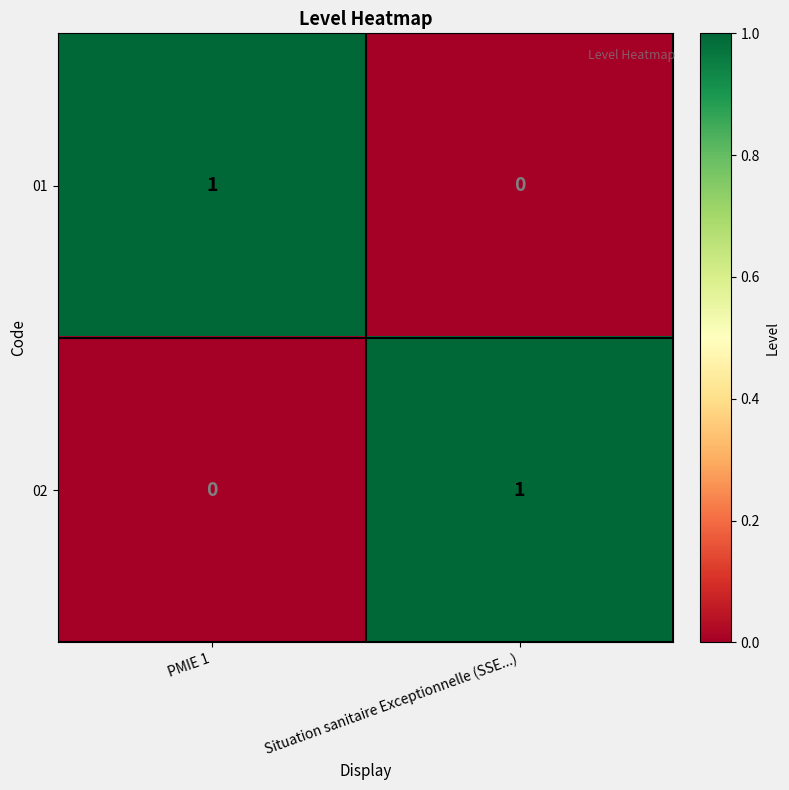

The 02 series shows 1 at Situation sanitaire Exceptionnelle (SSE...). True or false?

True